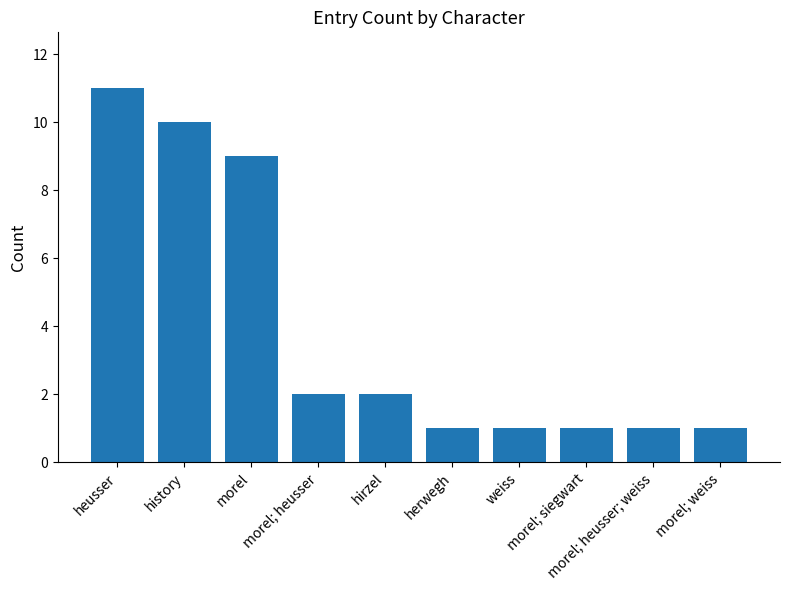

What is the difference between the second highest and minimum values?

9